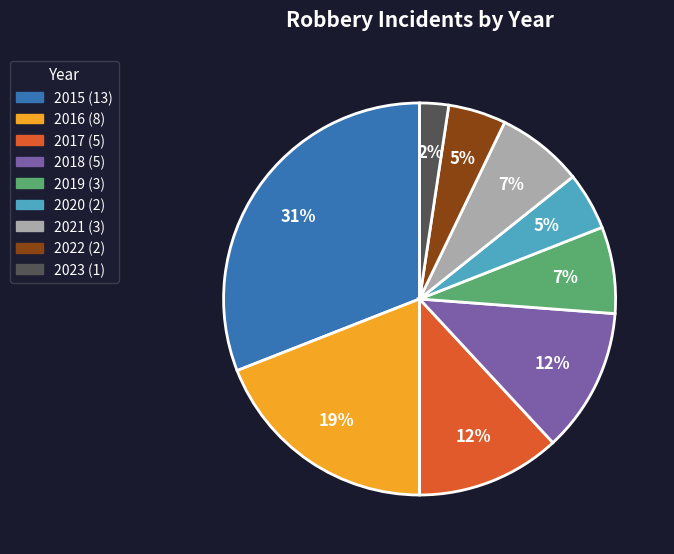

Does 2021 account for over 50% of the chart?

No